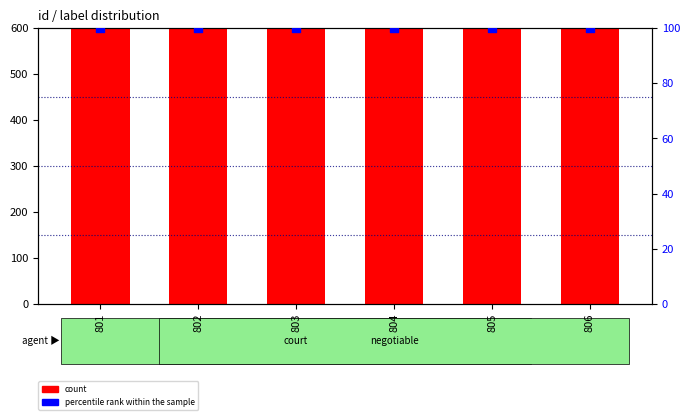

At how many categories does at least one series exceed 131?

6